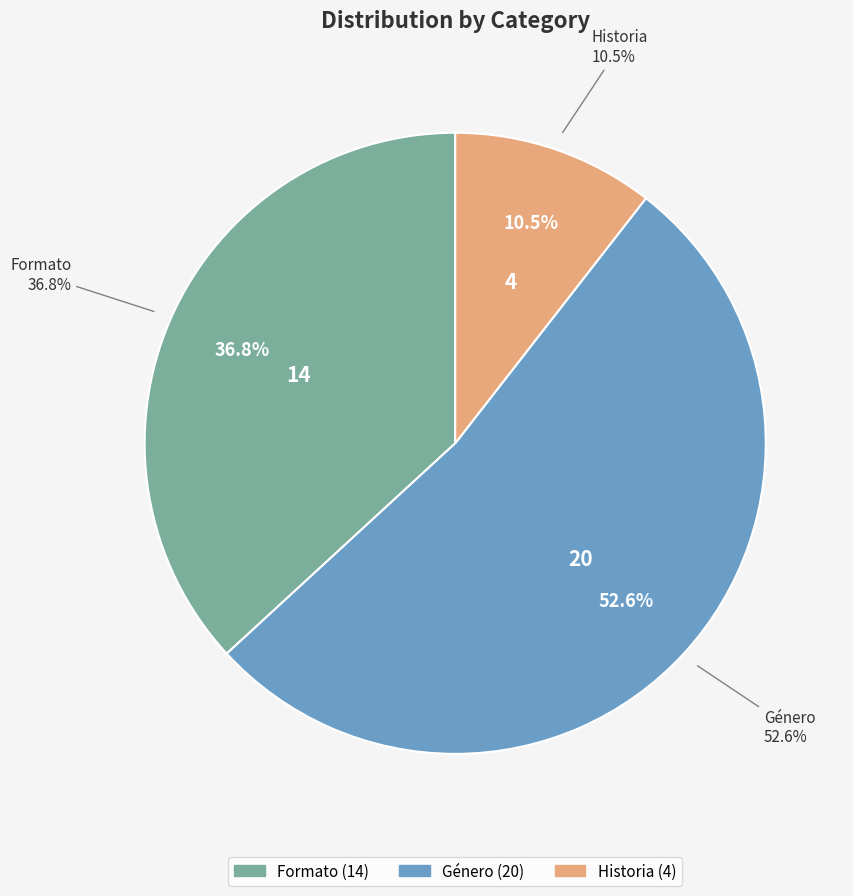

To the nearest percent, what is the combined percentage of Historia and Formato?

47%